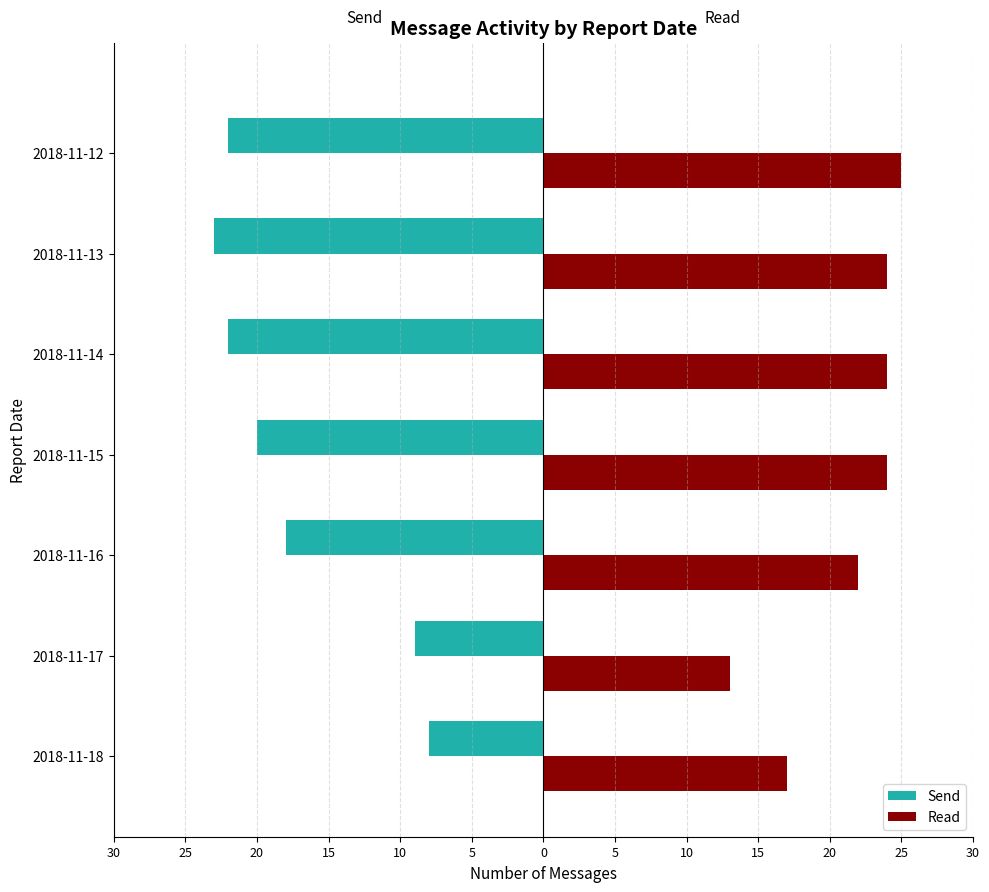

Reading left to right, transcribe all the data shown in this chart.

Send: -8	-9	-18	-20	-22	-23	-22
Read: 17	13	22	24	24	24	25